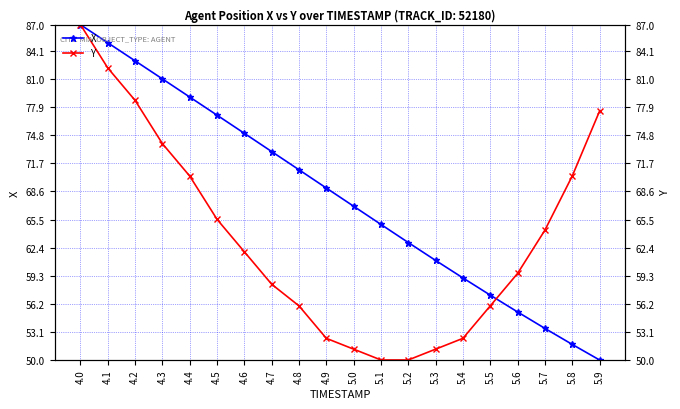

Which category has the lowest value across all series?

5.9